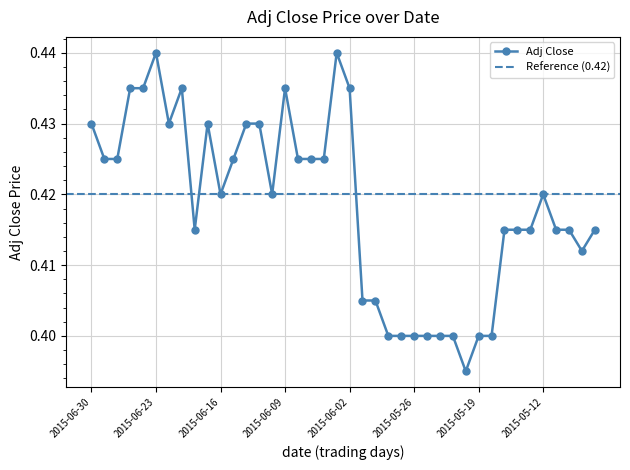

What is the sum of all values?

16.7